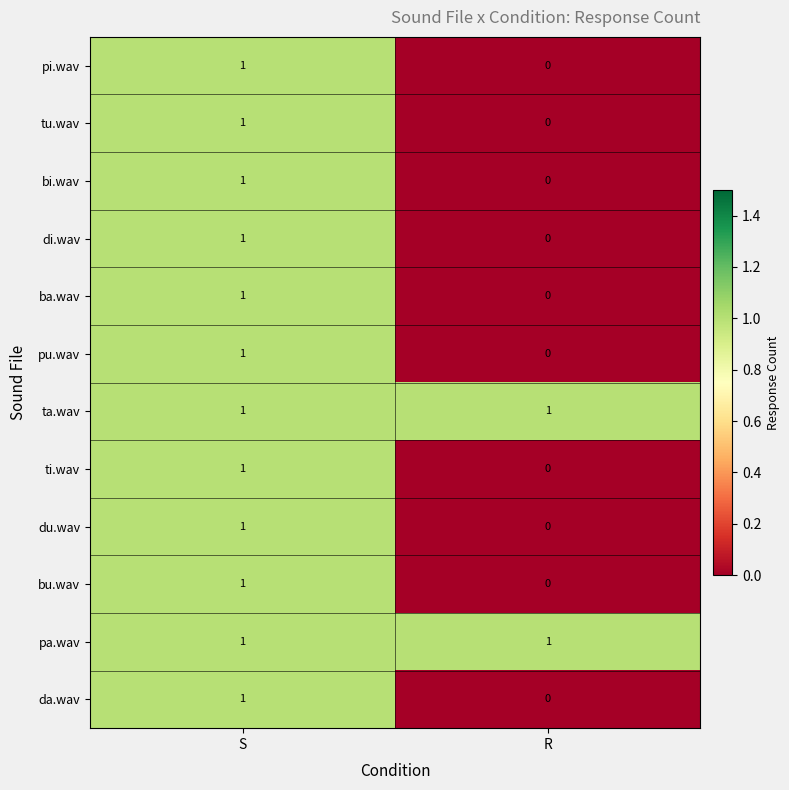

Reading left to right, what are all the values shown in this chart?

pi.wav: 1	0
tu.wav: 1	0
bi.wav: 1	0
di.wav: 1	0
ba.wav: 1	0
pu.wav: 1	0
ta.wav: 1	1
ti.wav: 1	0
du.wav: 1	0
bu.wav: 1	0
pa.wav: 1	1
da.wav: 1	0